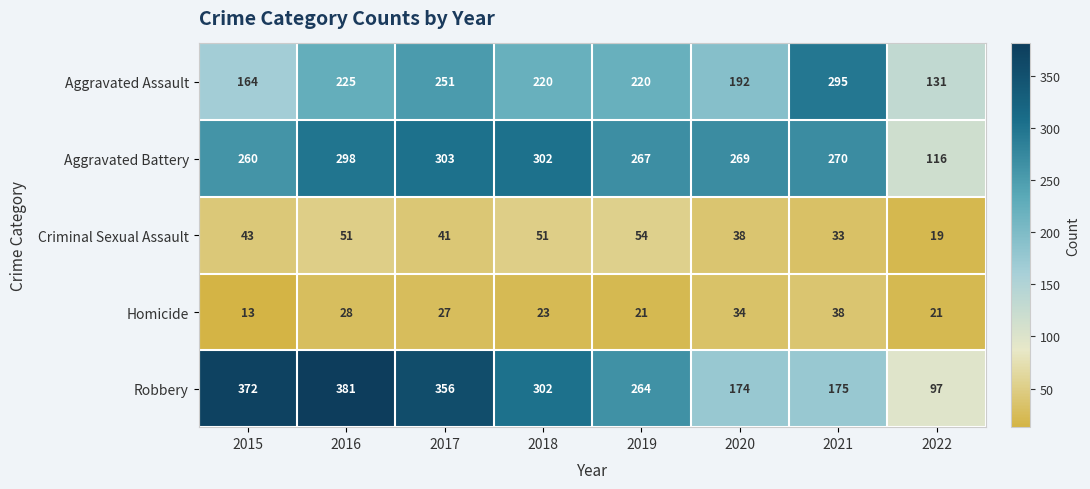

Rank the series by their maximum value, from highest to lowest.

Robbery, Aggravated Battery, Aggravated Assault, Criminal Sexual Assault, Homicide